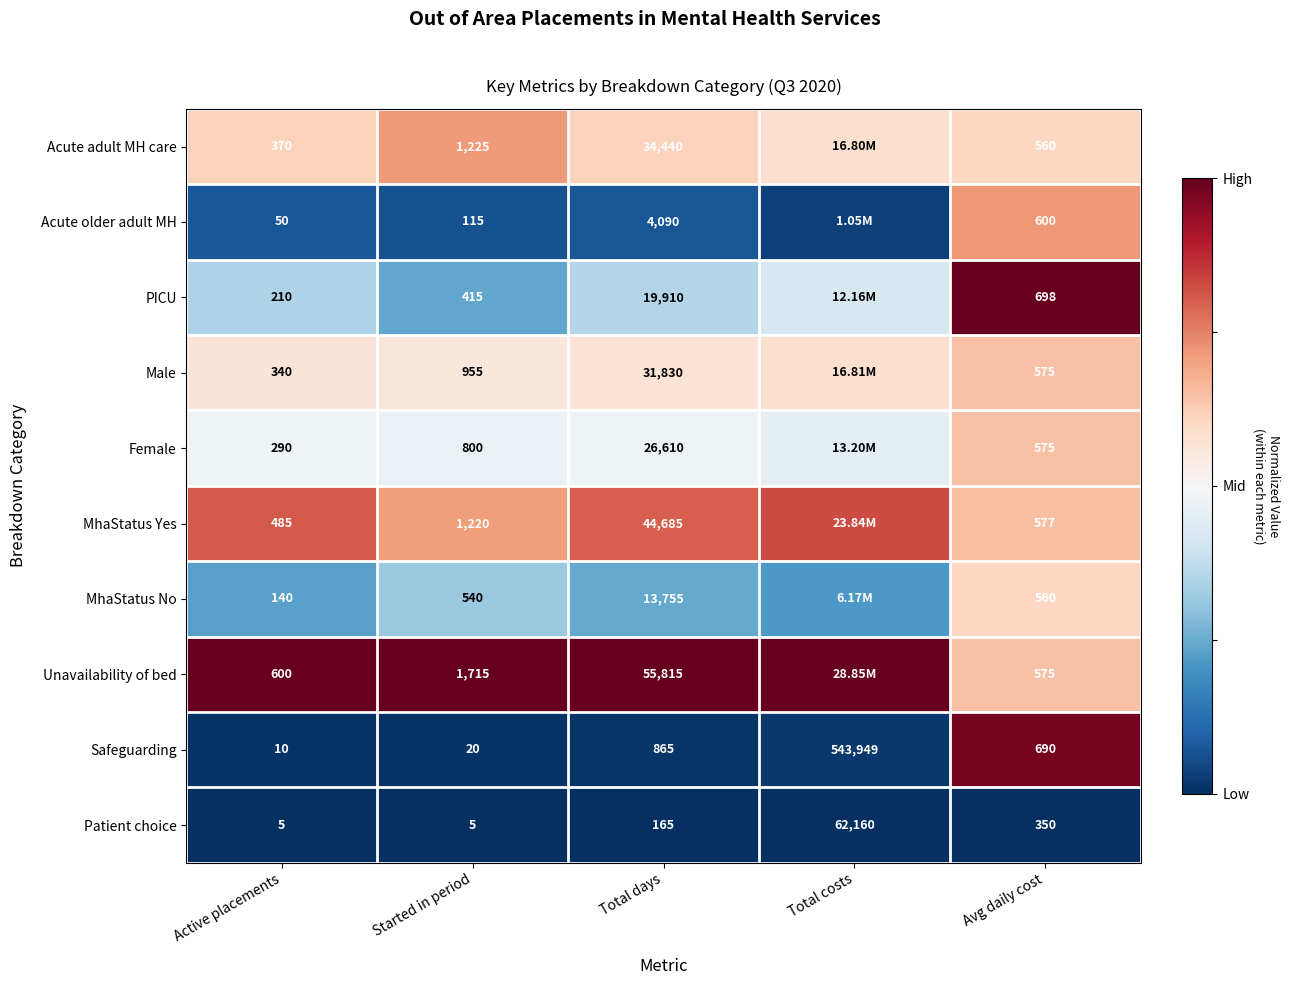

Where is Patient choice nearest to the value 31082?

Avg daily cost